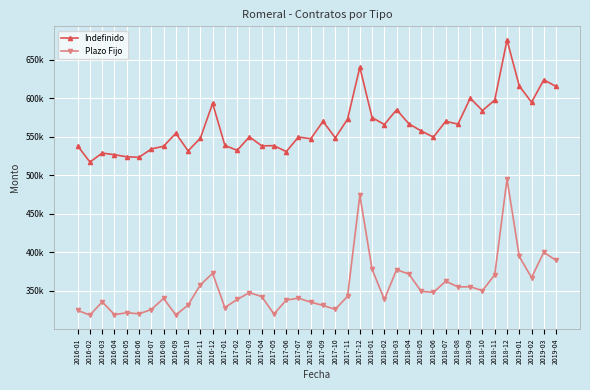

What is the maximum value for Plazo Fijo?

494925